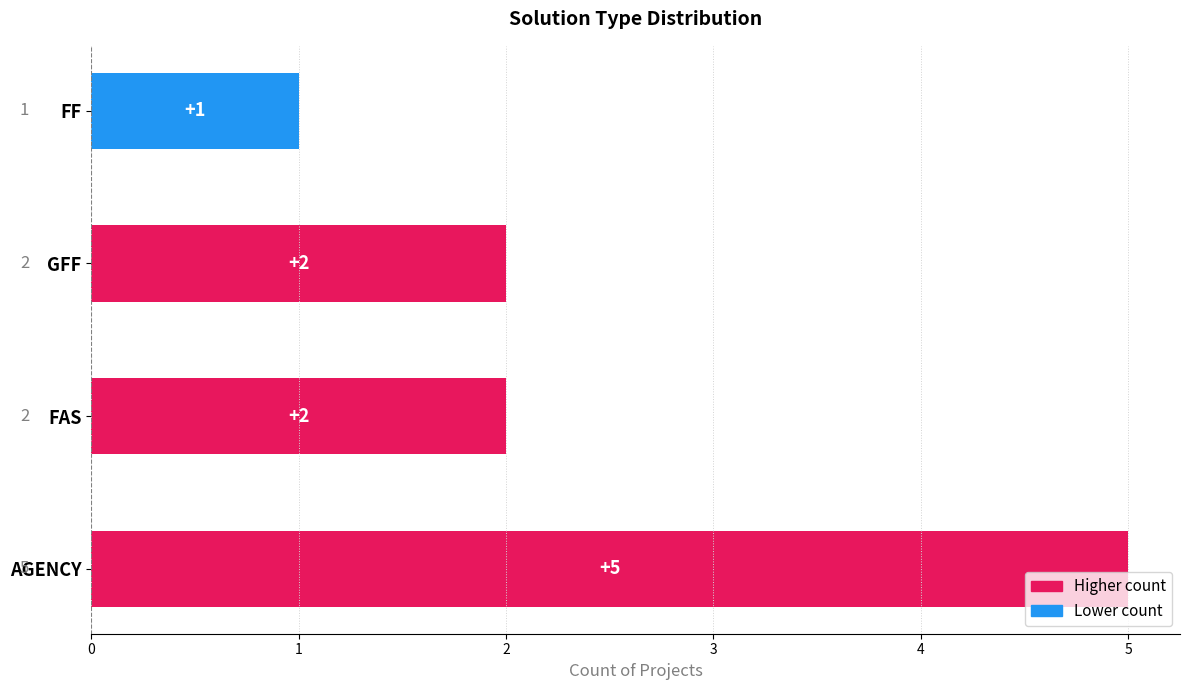

True or false: the data shows 2 at GFF.

True